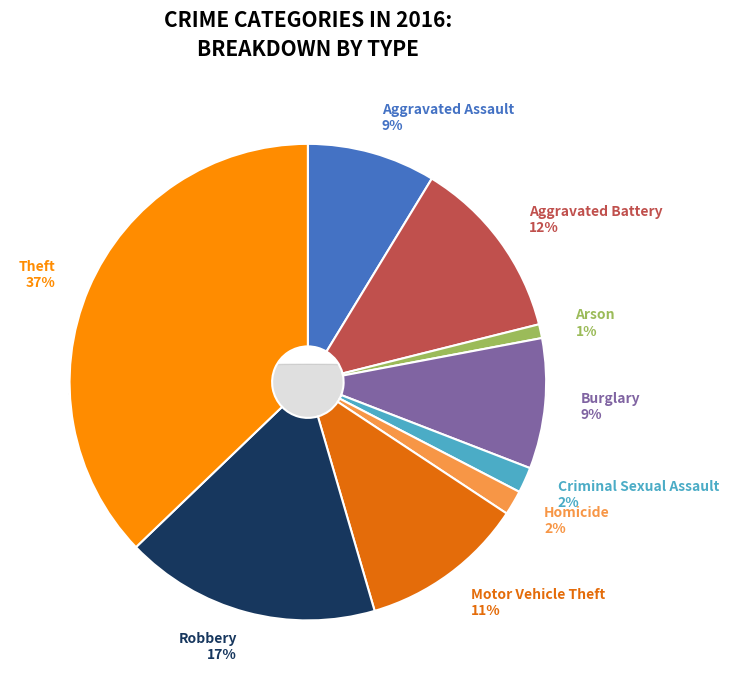

Approximately how many times larger is the value at Burglary compared to Robbery?

0.5